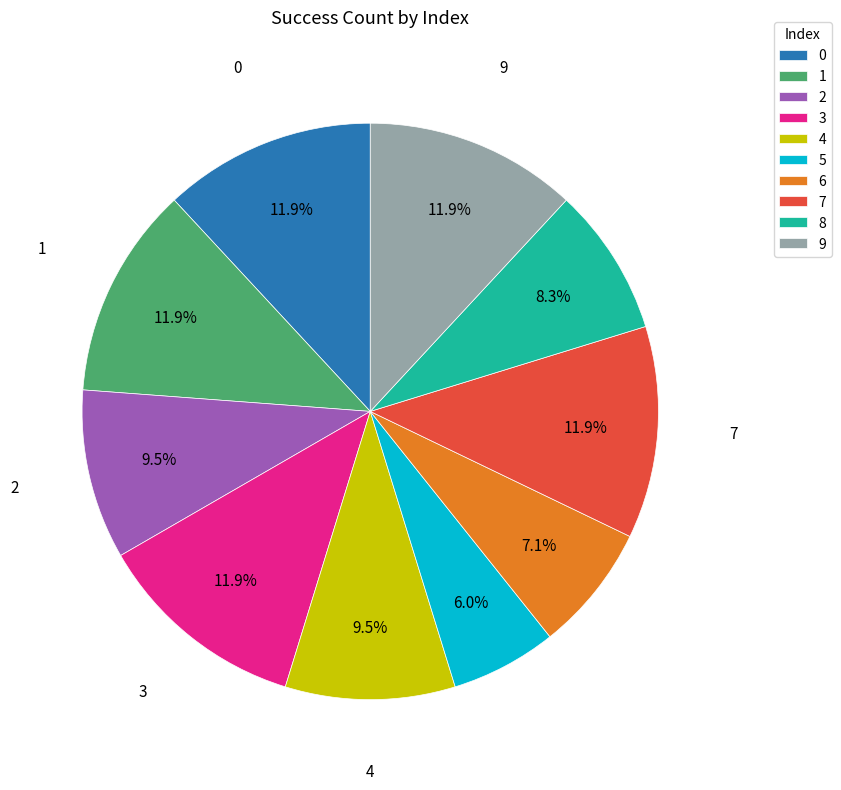

Between 6 and 3, which is larger?

3